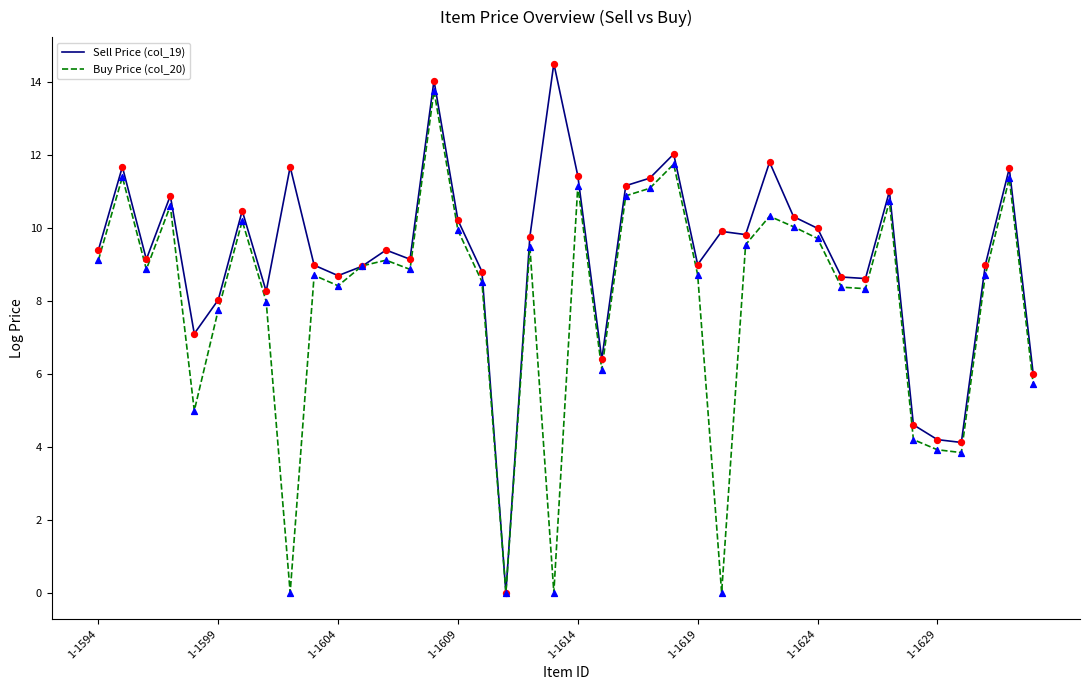

Which series has the widest spread of values?

Sell Price (col_19)